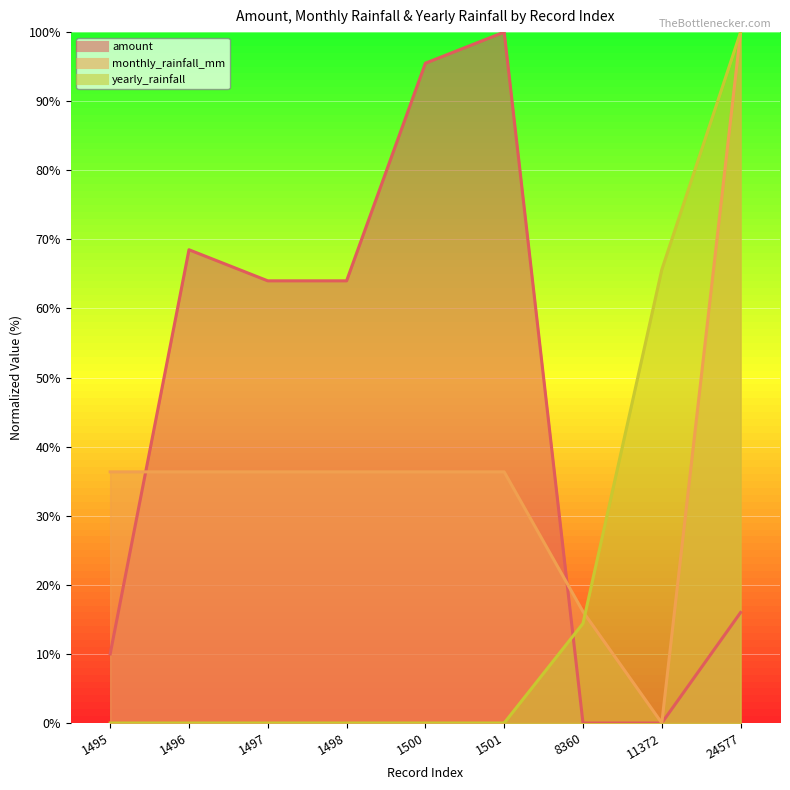

What is the maximum value for monthly_rainfall_mm?

100.0